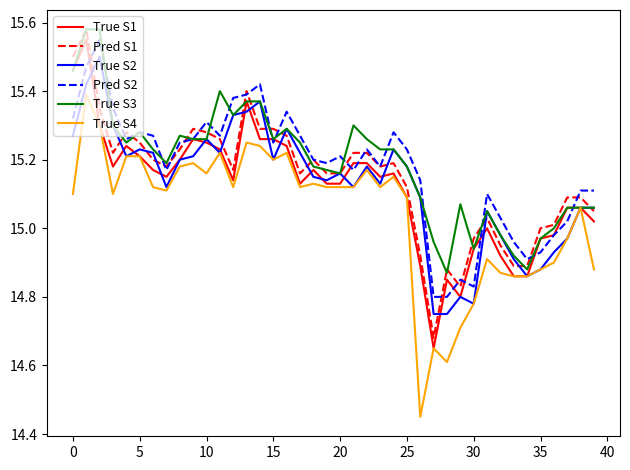

Which series has the widest spread of values?

True S4